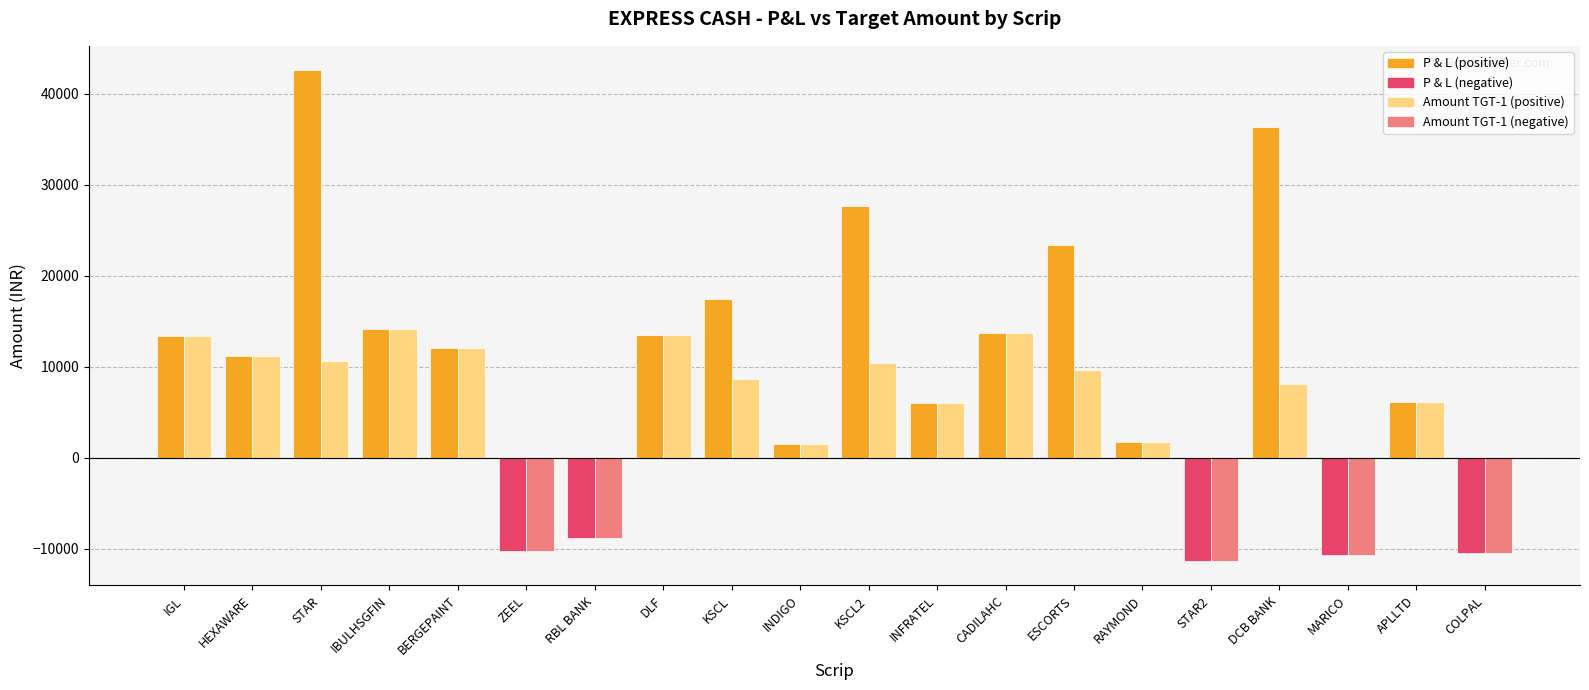

What is the total value across all series at STAR2?

-22700